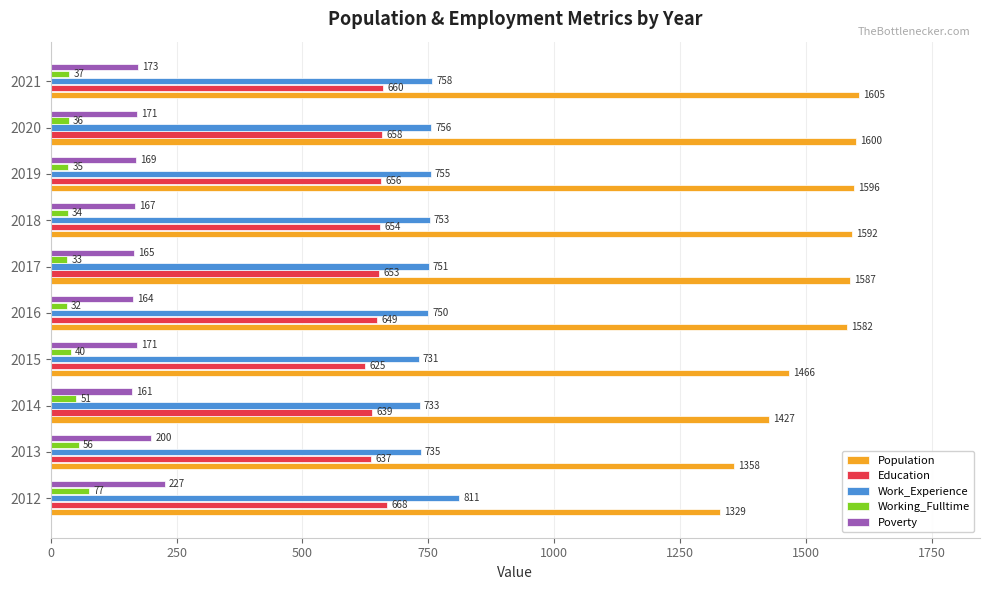

The value of Education at 2018 is 155. True or false?

False